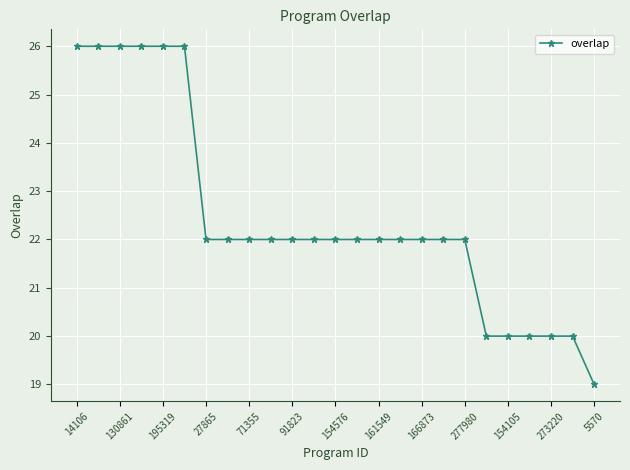

Count the values in the range 22 to 23.

13